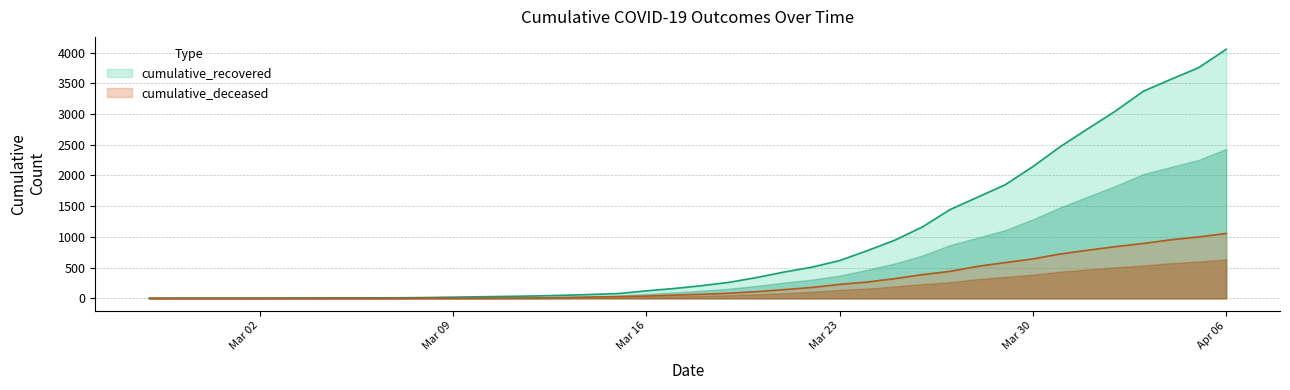

Is it true that cumulative_recovered equals 3 at 2020-02-28?

True